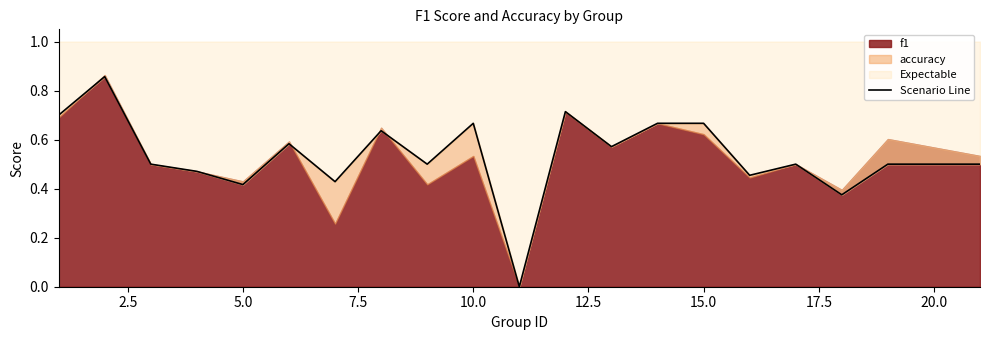

Does the chart have visible grid lines?

No